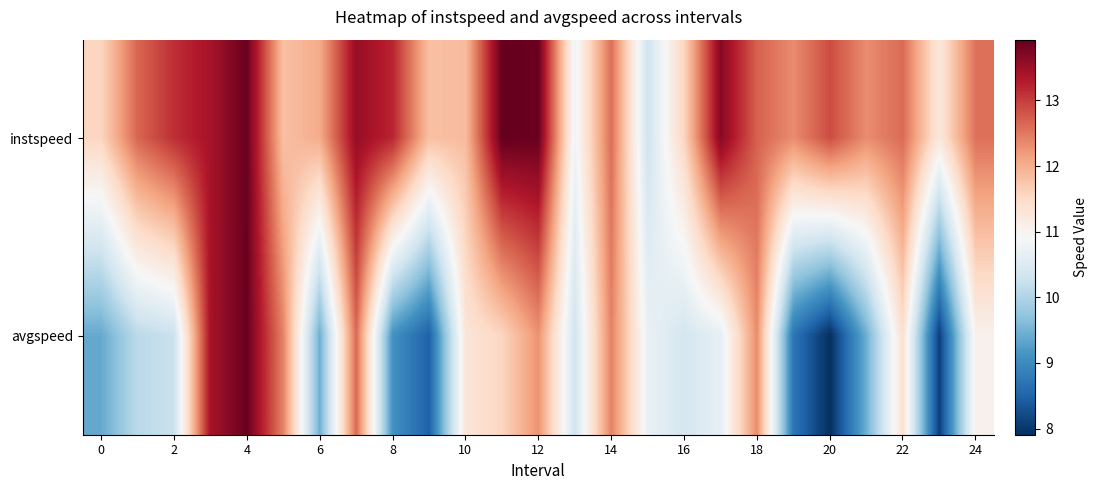

At how many categories does at least one series exceed 12?

18